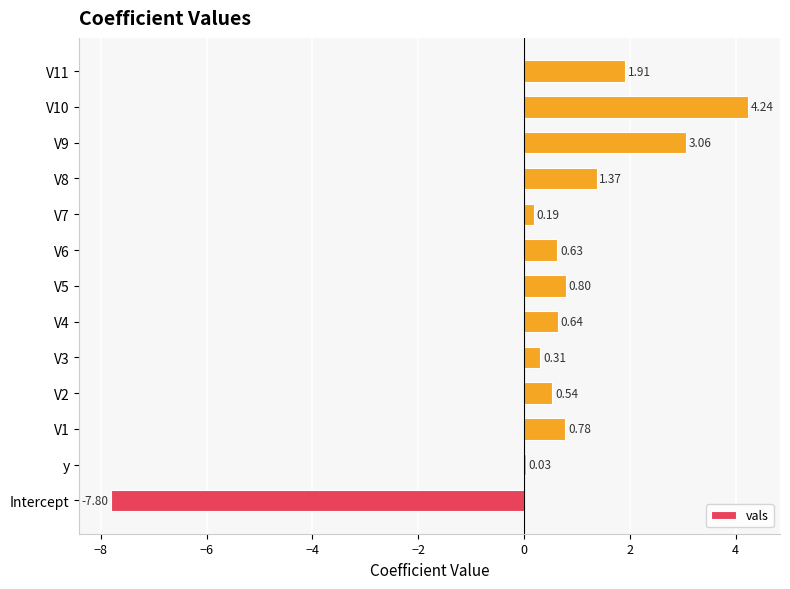

What is the change in value from V1 to V7?

-0.6